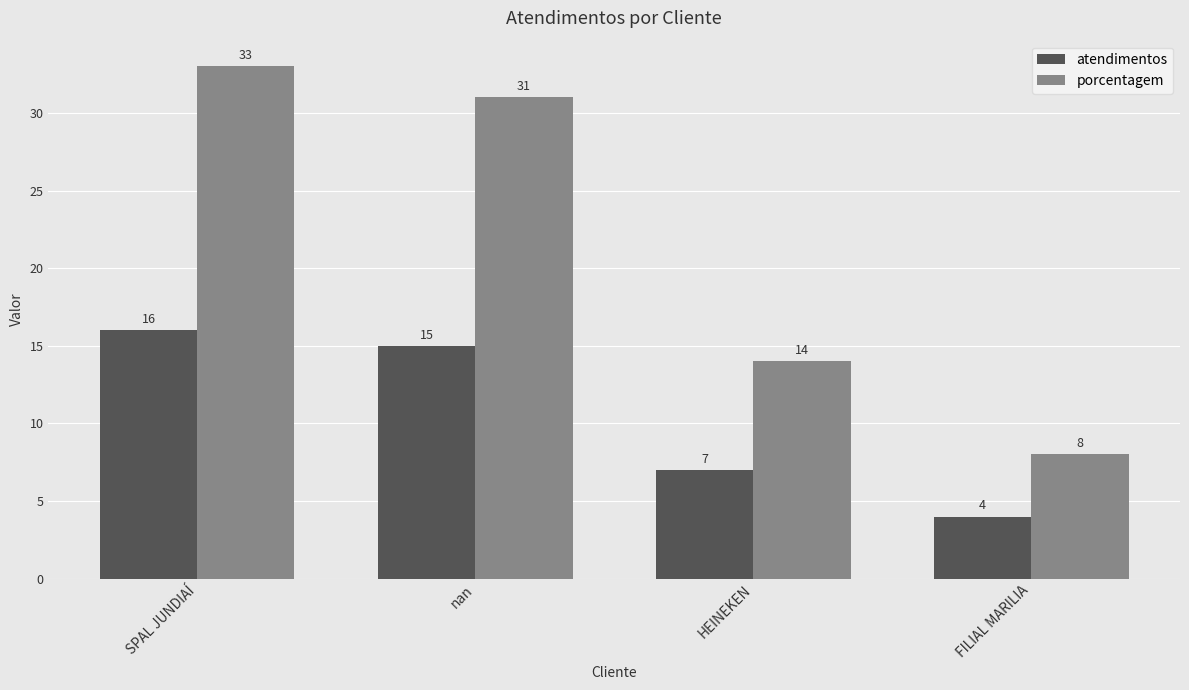

What is the spread (max minus min) of values at nan?

16